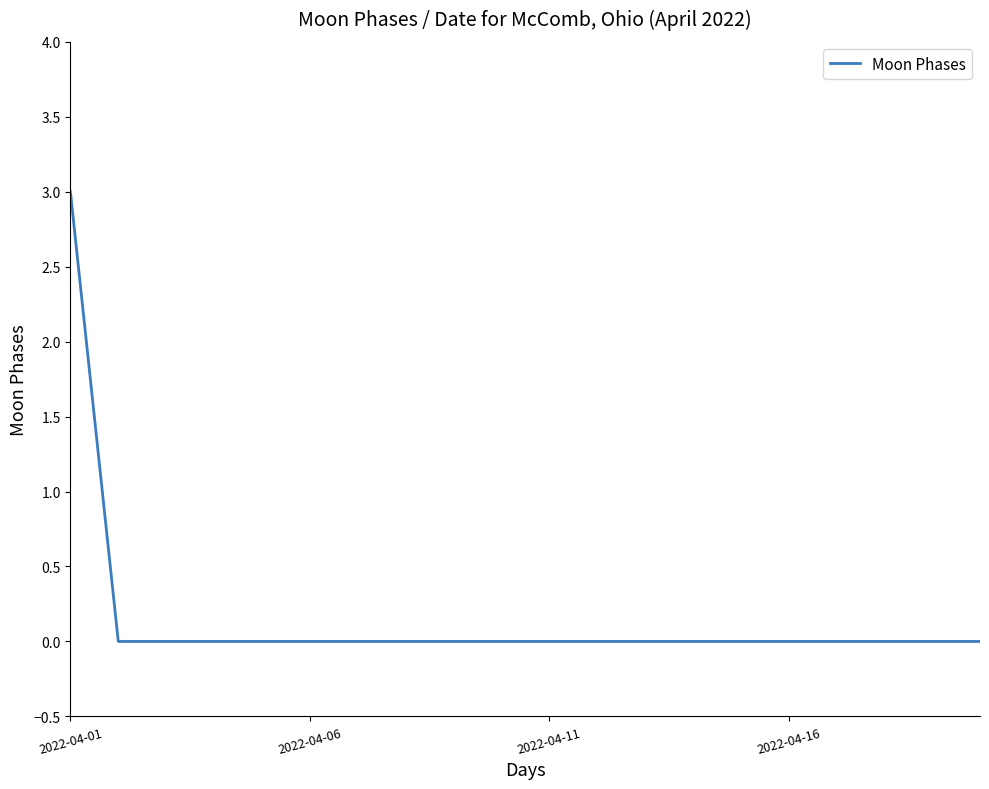

Count the values in the range 0 to 1.

19